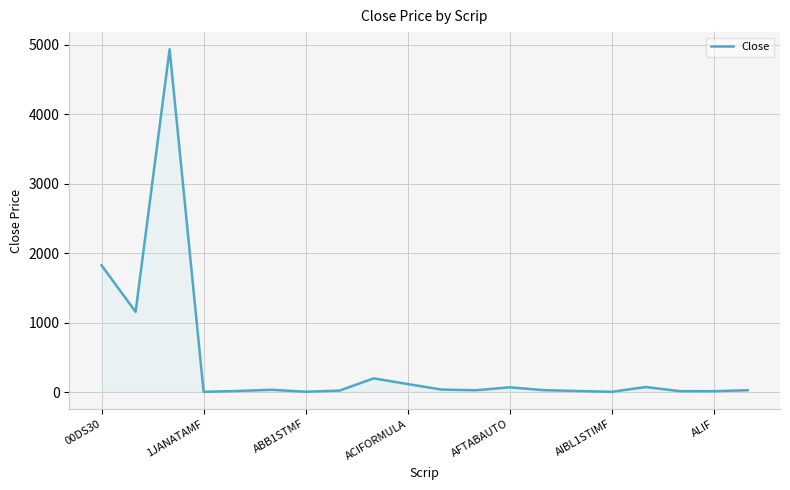

What is the greatest value displayed?

4933.0